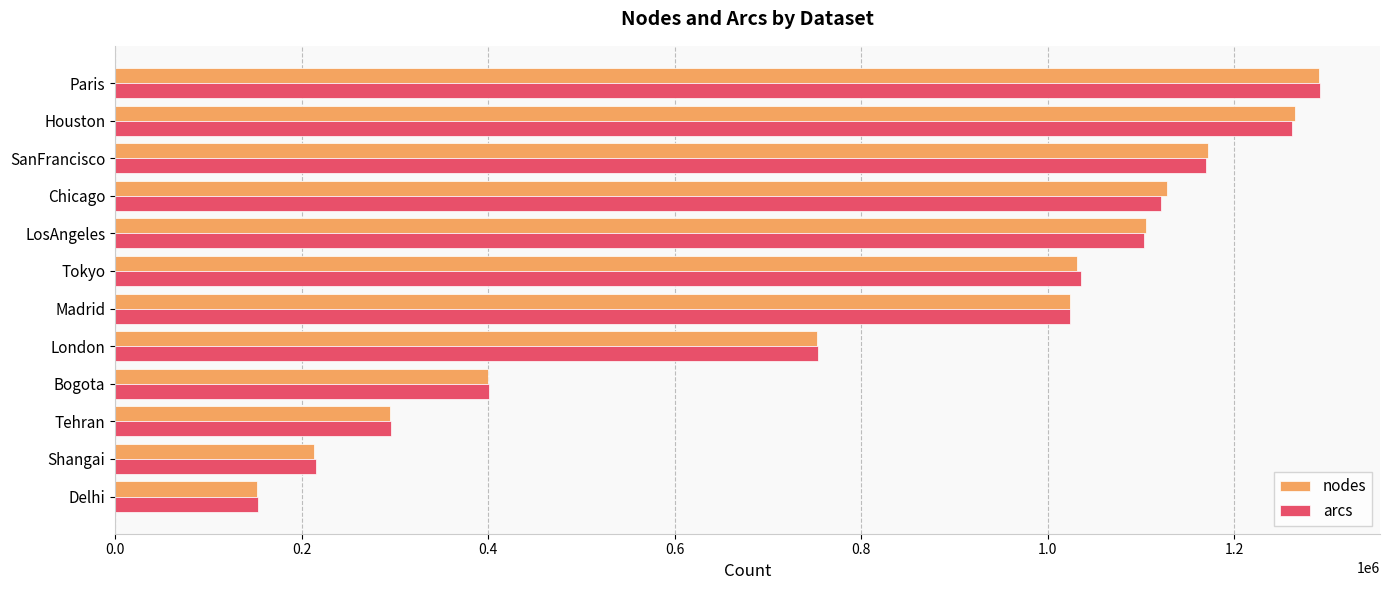

The value of arcs at Tokyo is 1035446. True or false?

True